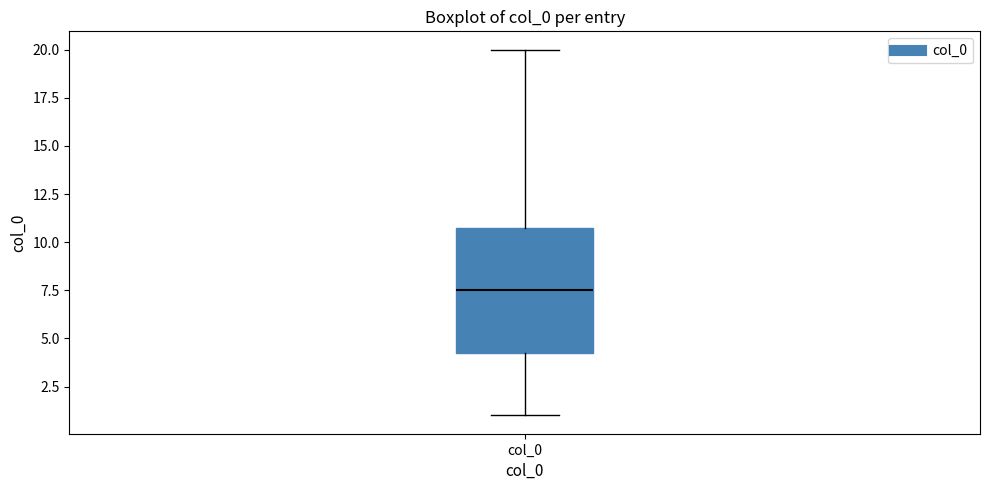

Where does the lower whisker of the box for col_0 end on the y-axis? The values are not printed on the chart, so give them approximately, as read against the axis.

1.0